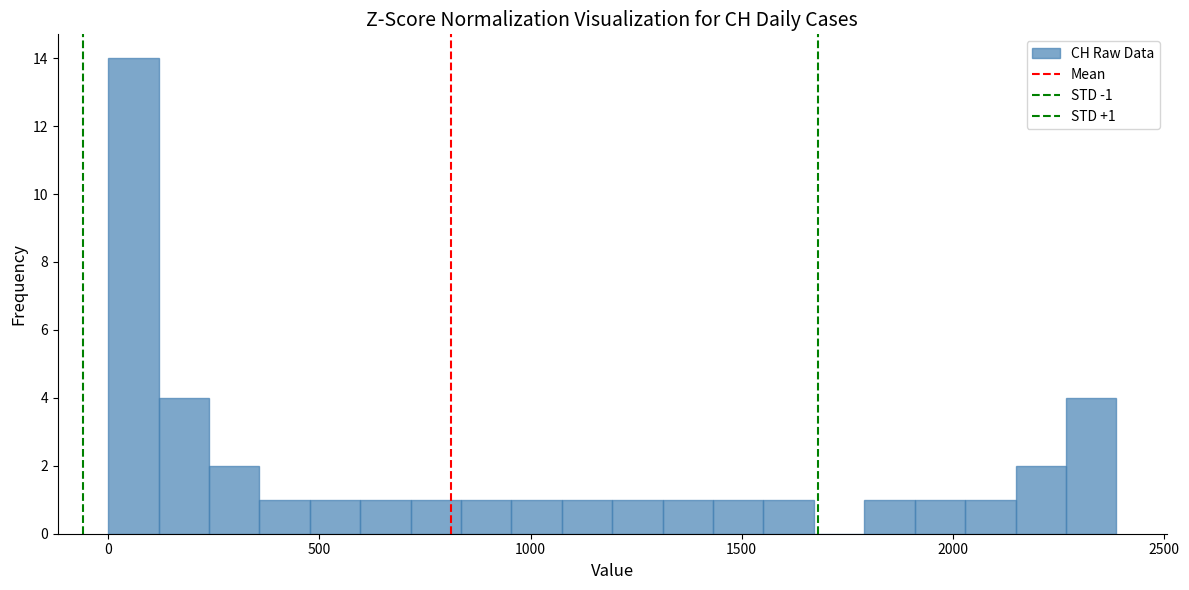

Read against the x-axis, roughly where is the centre of the tallest bar?

50